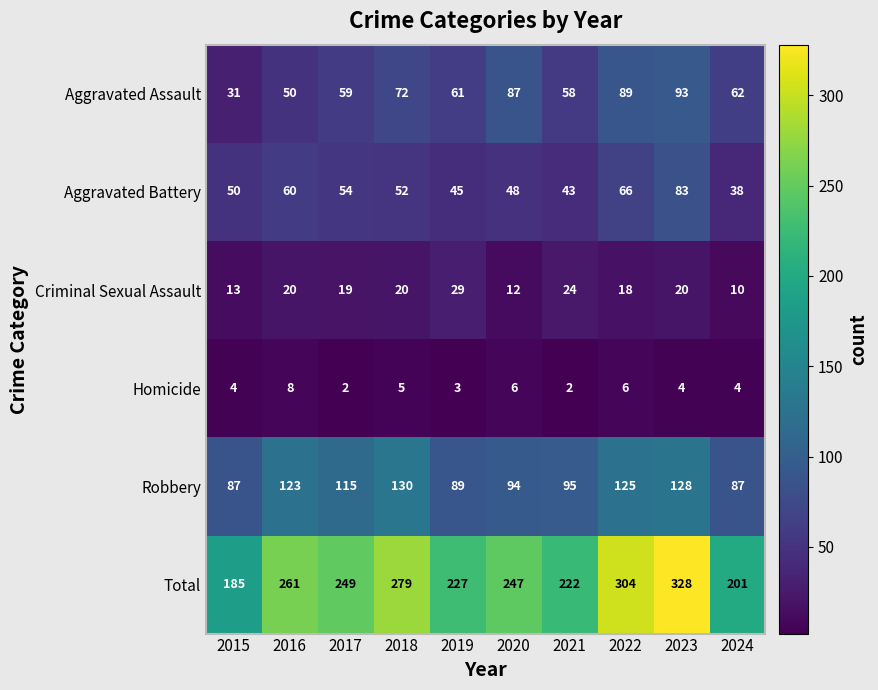

What is the sum of all Homicide values?

44